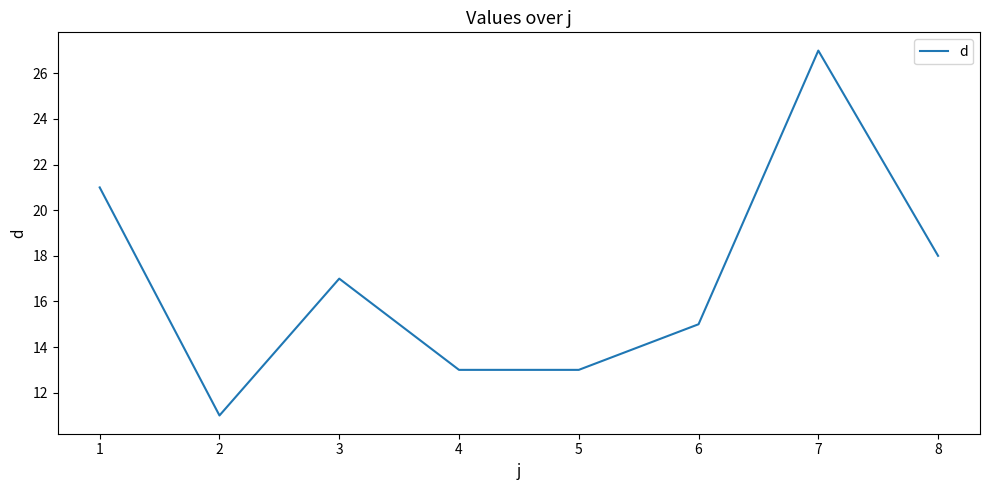

What is the difference between the maximum and minimum values?

16